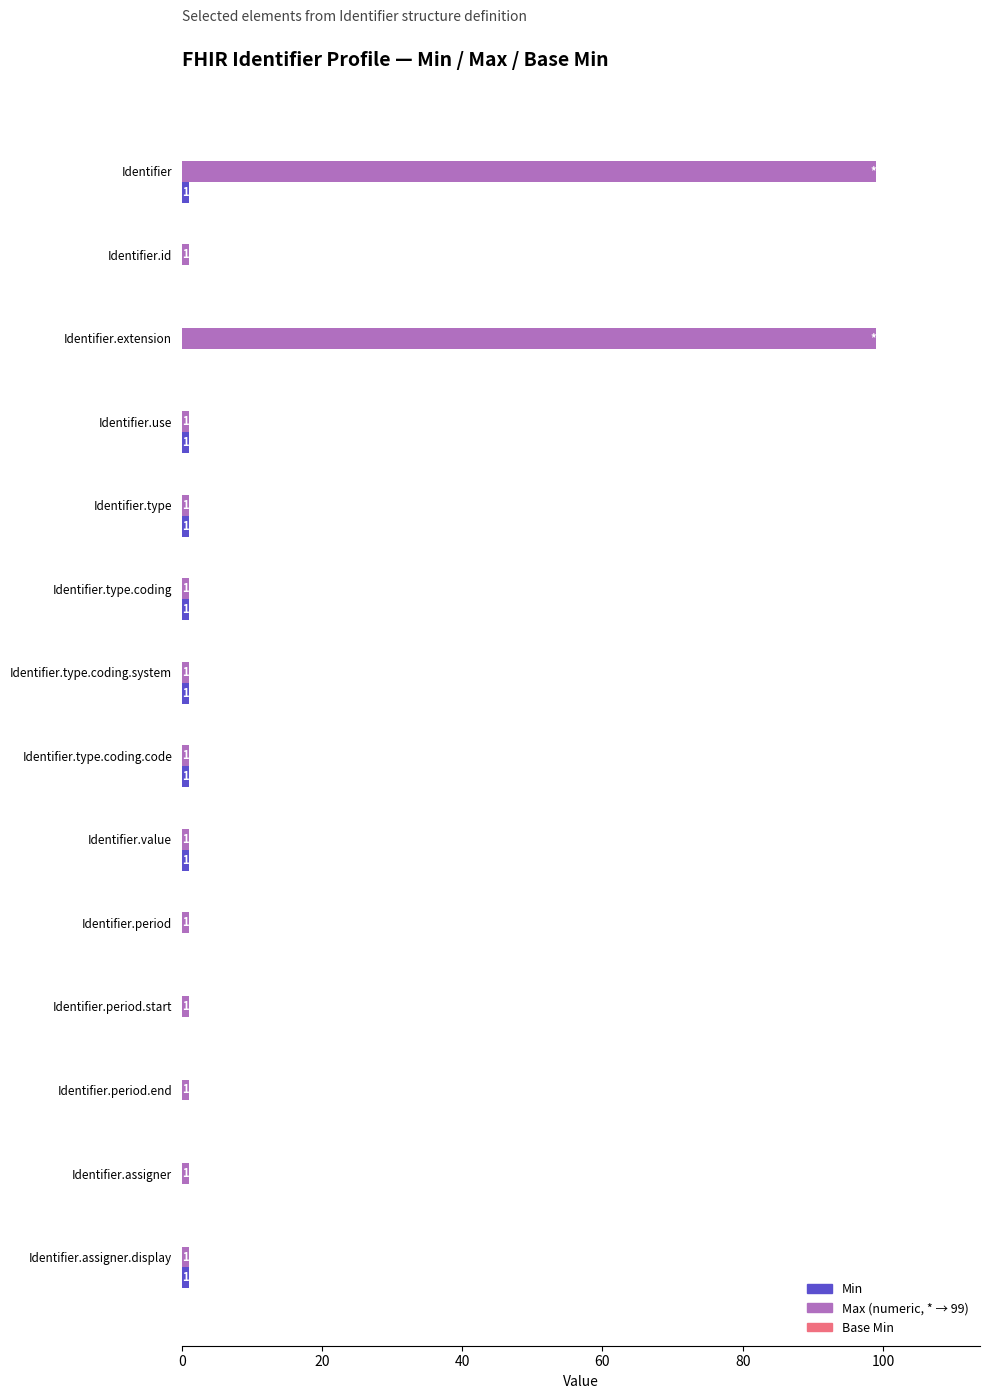

Which series has the largest total across all categories?

Max (numeric, * → 99)